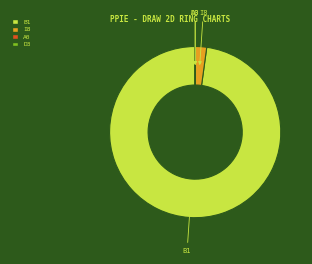

True or false: I8 accounts for 2% of the total.

True